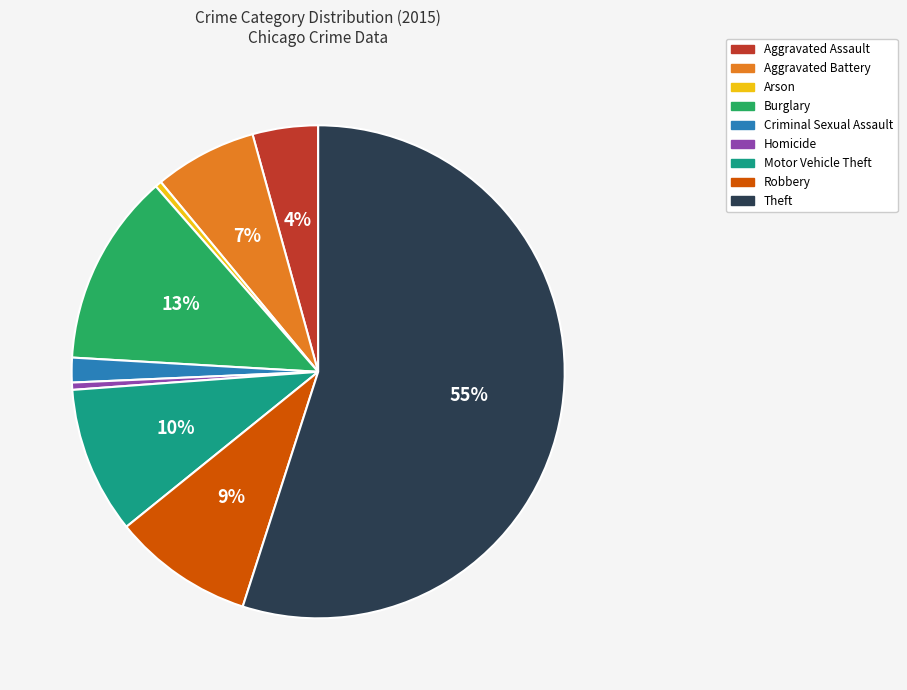

Is it true that Burglary is 13% of the pie?

True